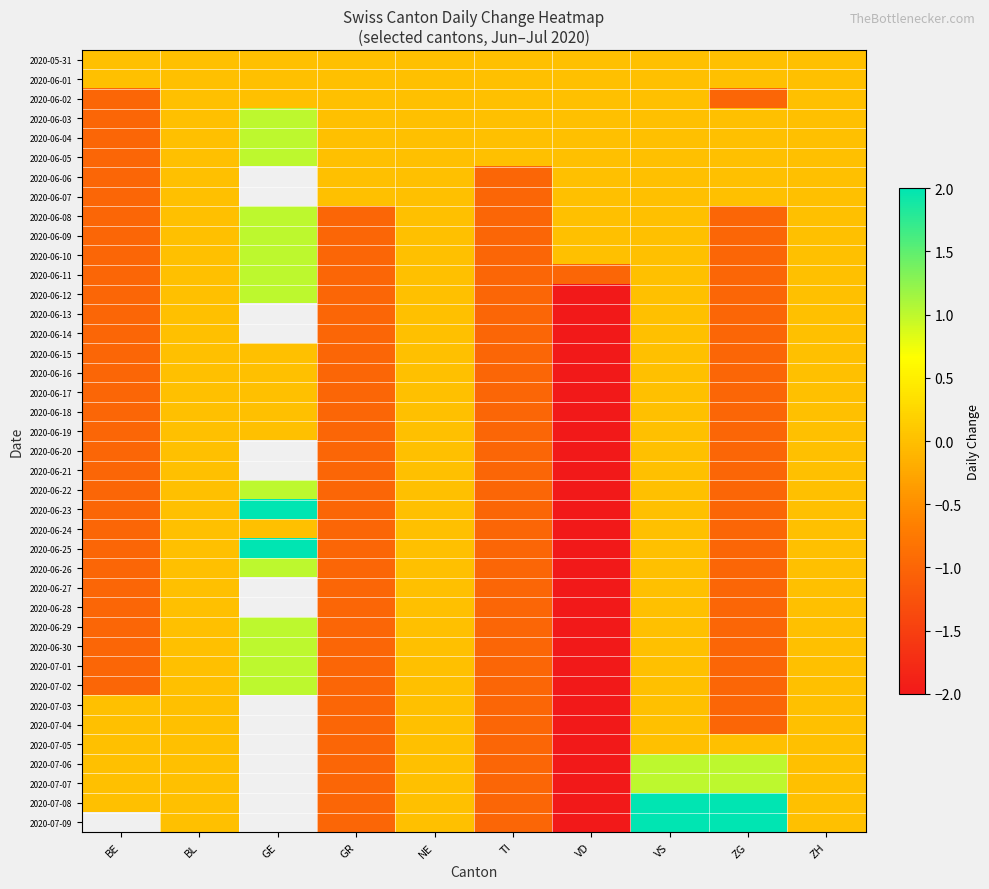

At which category does the chart reach its peak across all series?

GE